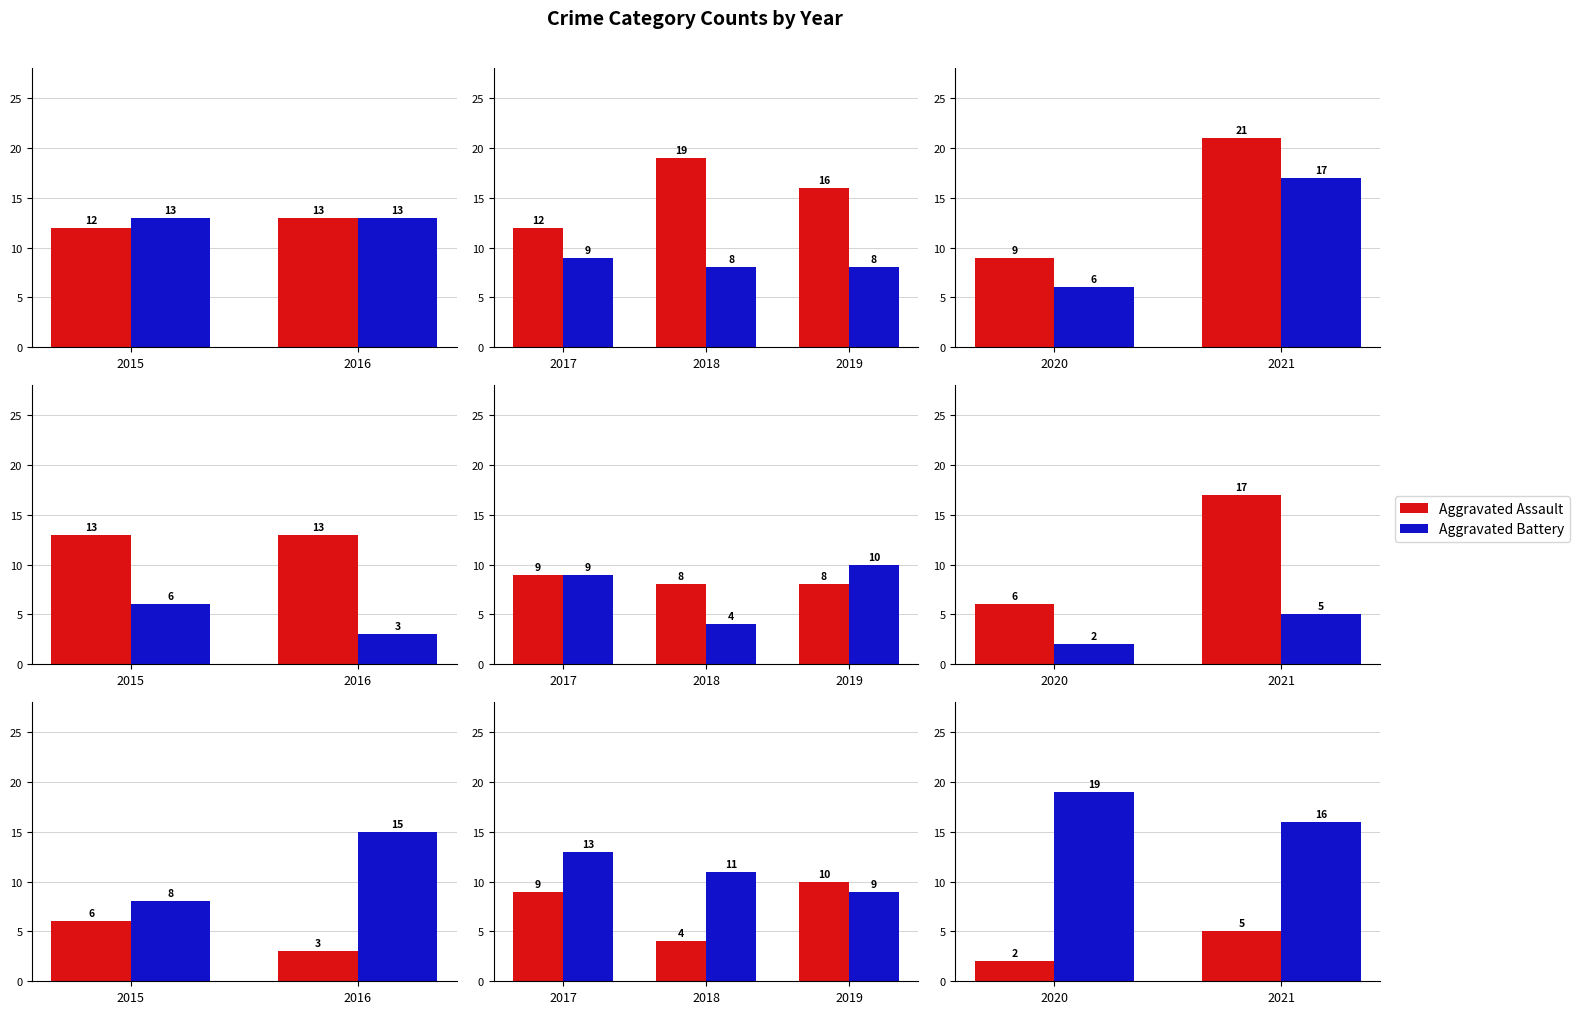

Does the chart contain stacked bars?

No